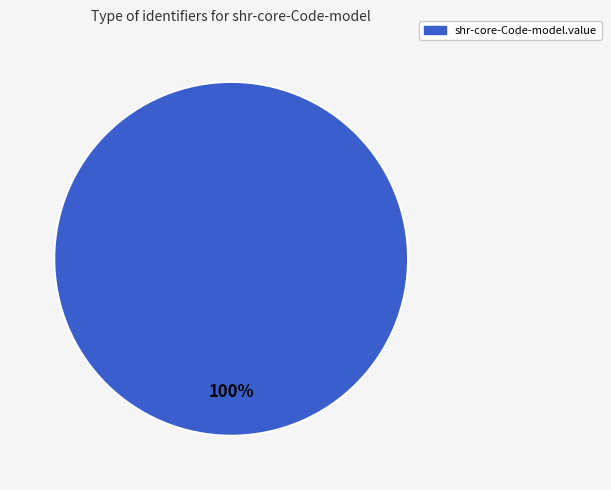

Is there a majority slice in this chart?

Yes